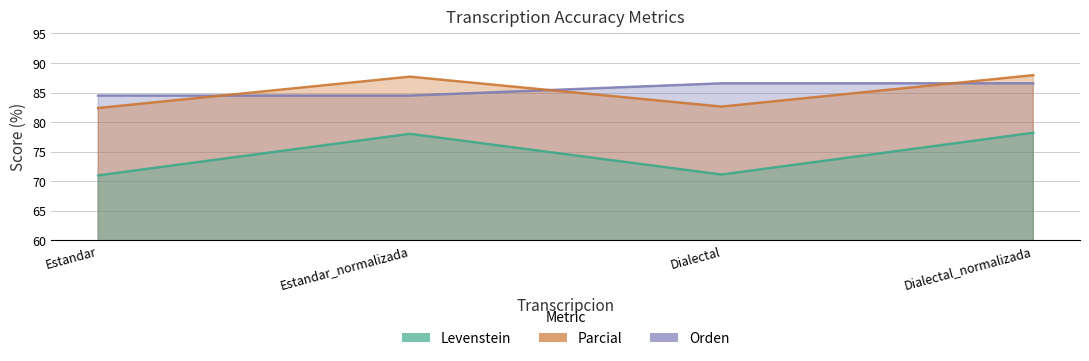

How many data points in Parcial are above 87?

2